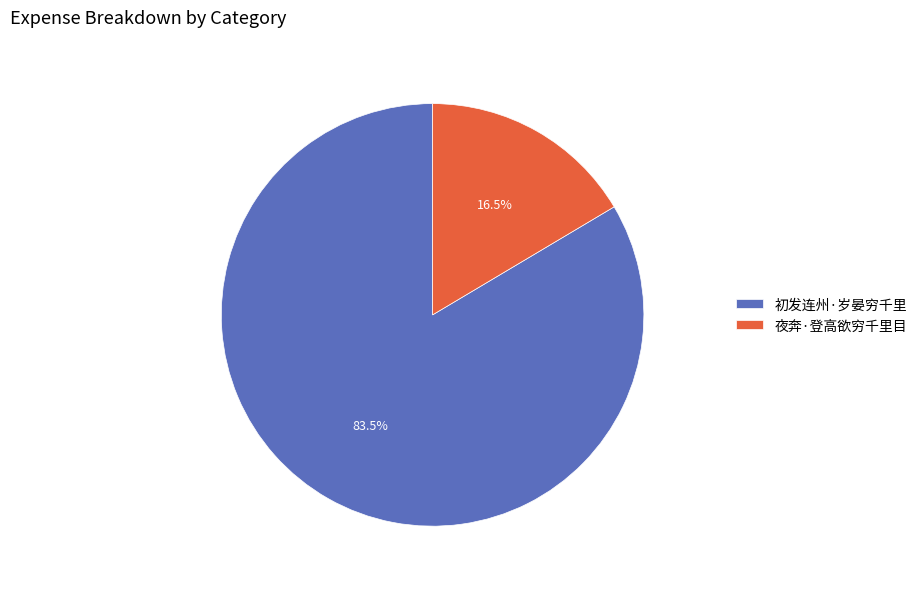

What is the smallest slice in the pie chart?

夜奔·登高欲穷千里目